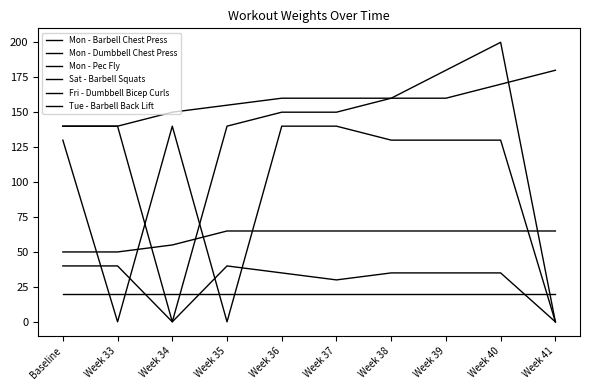

Reading left to right, transcribe all the data shown in this chart.

Mon - Barbell Chest Press: Baseline=140	Week 33=140	Week 34=150	Week 35=155	Week 36=160	Week 37=160	Week 38=160	Week 39=160	Week 40=170	Week 41=180
Mon - Dumbbell Chest Press: Baseline=50	Week 33=50	Week 34=55	Week 35=65	Week 36=65	Week 37=65	Week 38=65	Week 39=65	Week 40=65	Week 41=65
Mon - Pec Fly: Baseline=20	Week 33=20	Week 34=20	Week 35=20	Week 36=20	Week 37=20	Week 38=20	Week 39=20	Week 40=20	Week 41=20
Sat - Barbell Squats: Baseline=140	Week 33=140	Week 34=0	Week 35=140	Week 36=150	Week 37=150	Week 38=160	Week 39=180	Week 40=200	Week 41=0
Fri - Dumbbell Bicep Curls: Baseline=40	Week 33=40	Week 34=0	Week 35=40	Week 36=35	Week 37=30	Week 38=35	Week 39=35	Week 40=35	Week 41=0
Tue - Barbell Back Lift: Baseline=130	Week 33=0	Week 34=140	Week 35=0	Week 36=140	Week 37=140	Week 38=130	Week 39=130	Week 40=130	Week 41=0